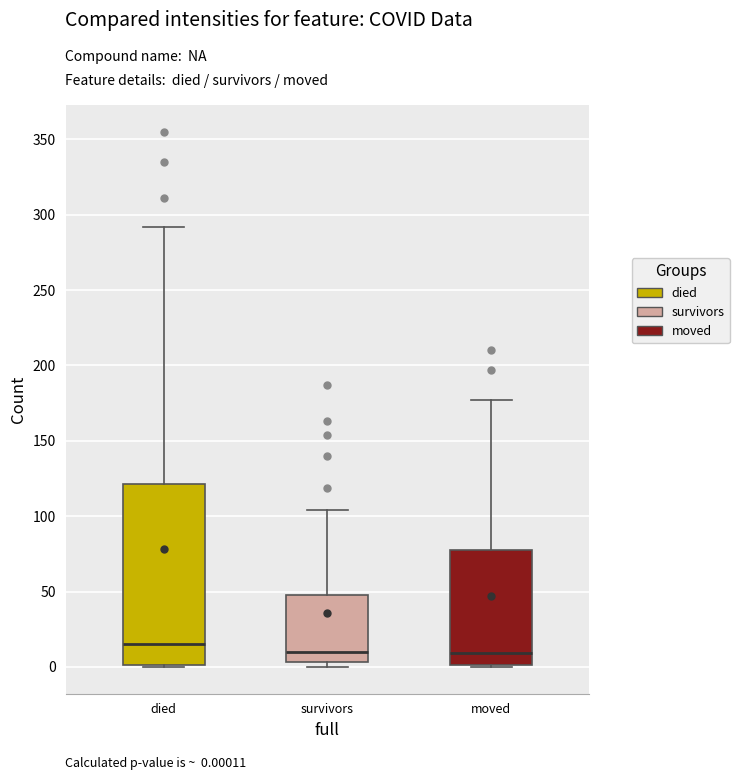

Reading left to right, read every box against the y-axis: the position of its median line, the range the box covers, and the ends of its whiskers. The values are not printed on the chart, so give them approximately, as read against the axis.

died: median 15, box 0 to 120, whiskers 0 to 290
survivors: median 10, box 5 to 50, whiskers 0 to 105
moved: median 10, box 0 to 80, whiskers 0 to 175